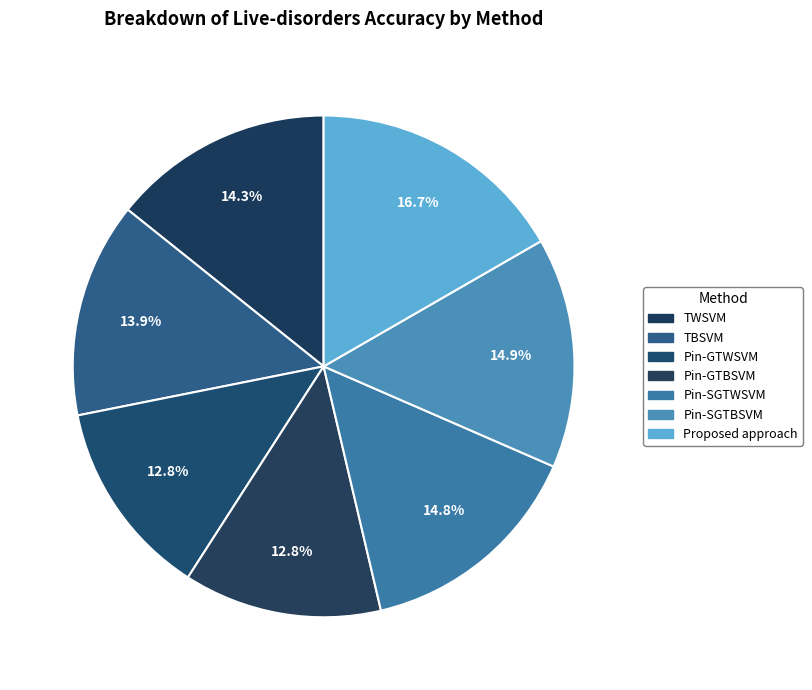

Does any single category account for the majority?

No